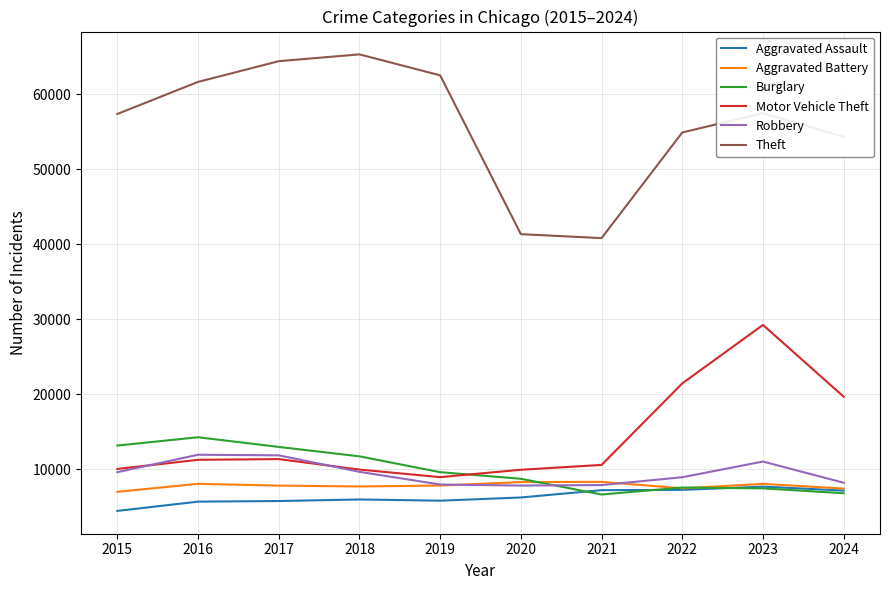

True or false: Theft has more than 1 points higher than both neighbors.

True